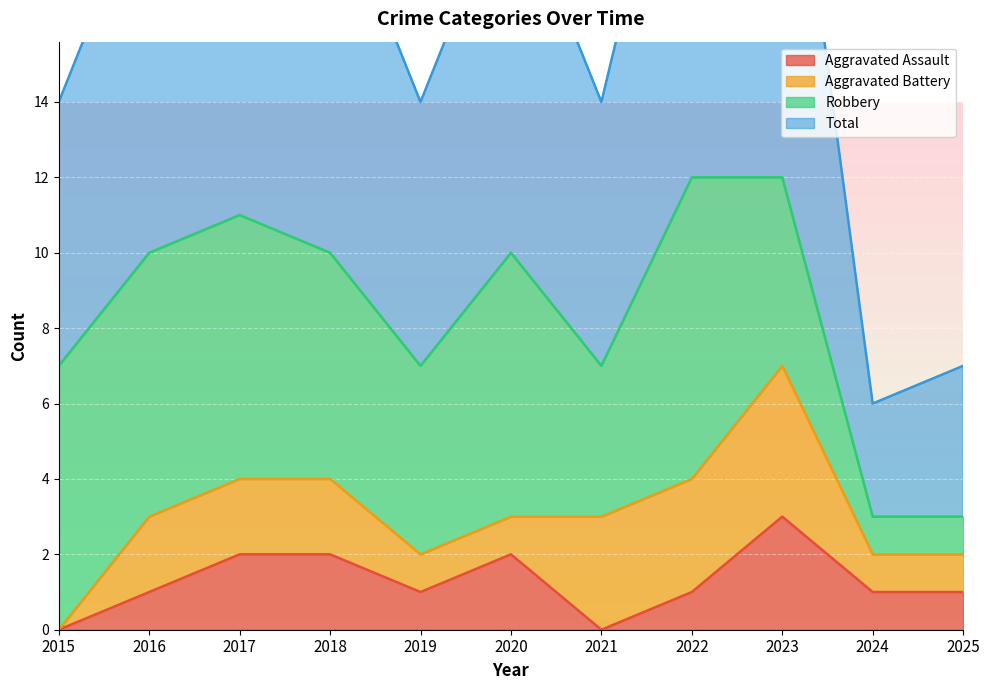

True or false: Aggravated Assault has a value of 3 at 2020.

False